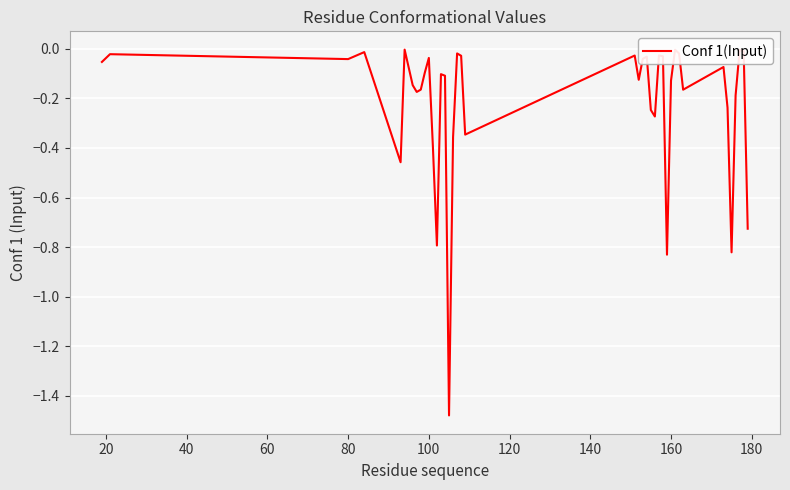

What is the difference between the maximum and minimum values?

1.5